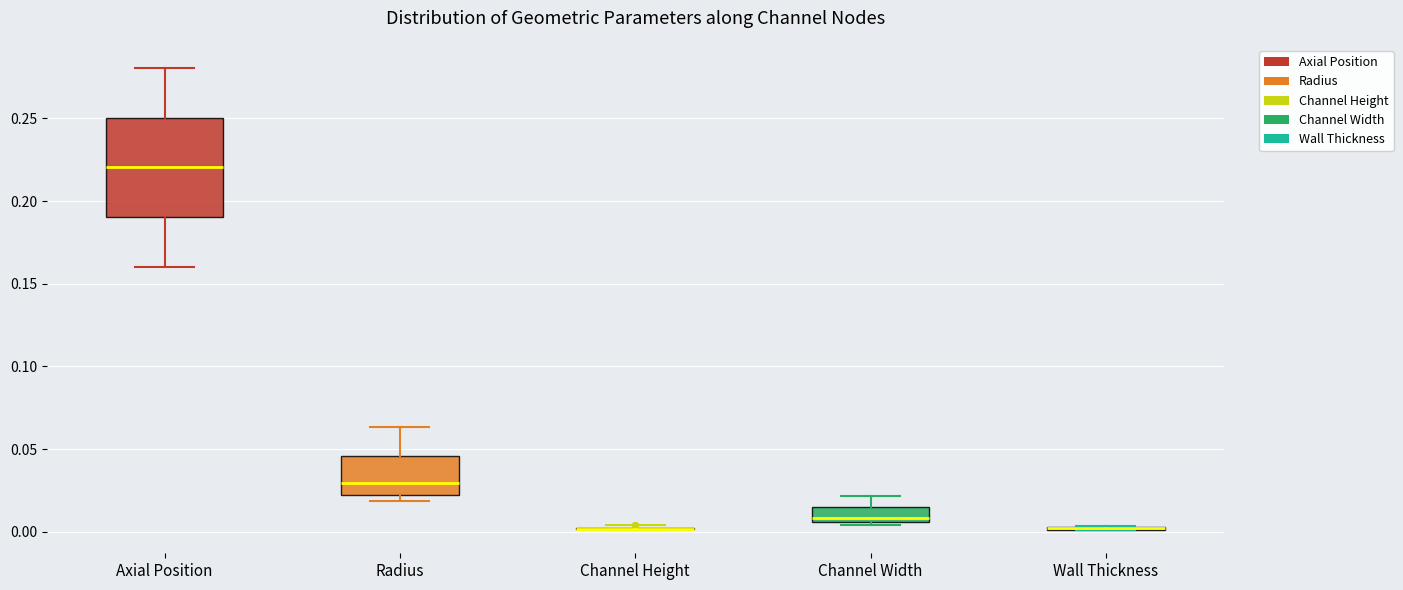

Where is the upper edge of the box for Channel Width on the y-axis? The values are not printed on the chart, so give them approximately, as read against the axis.

0.015